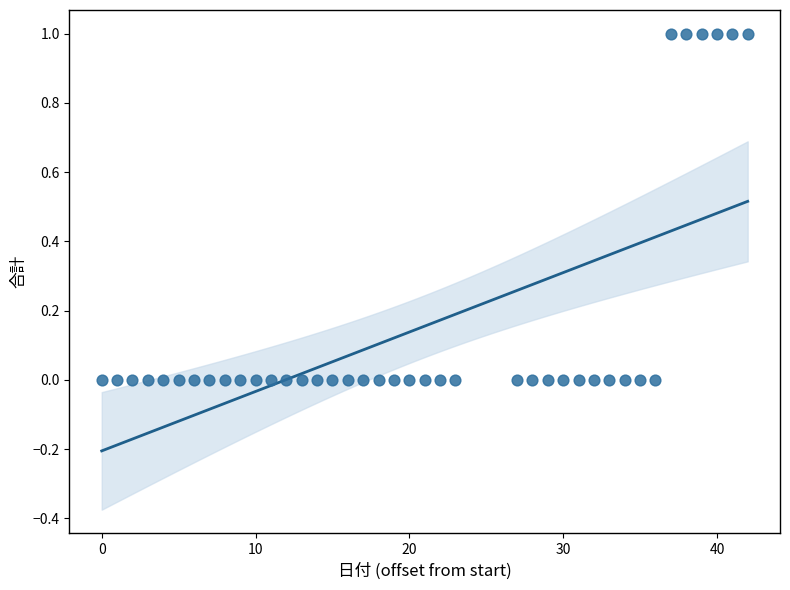

How many data points are displayed?

40